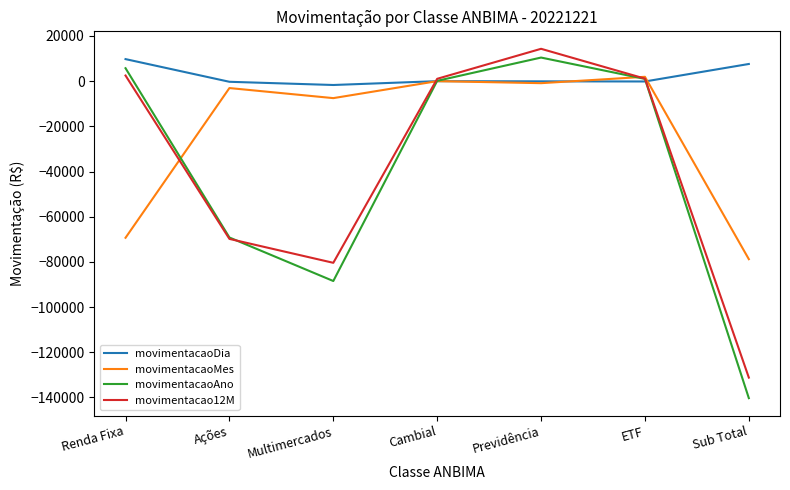

At Multimercados, list the series in order from largest to smallest.

movimentacaoDia, movimentacaoMes, movimentacao12M, movimentacaoAno